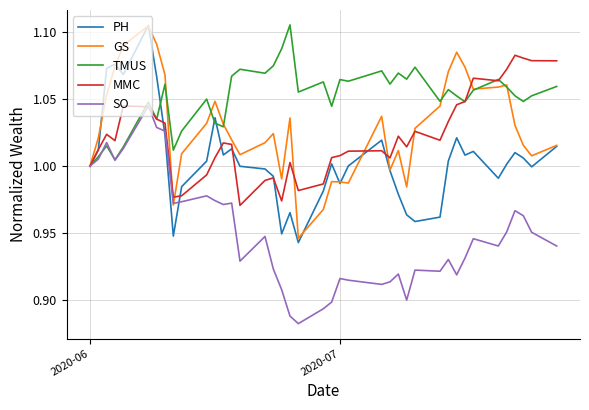

The TMUS series shows 1.0 at 2020-06. True or false?

True